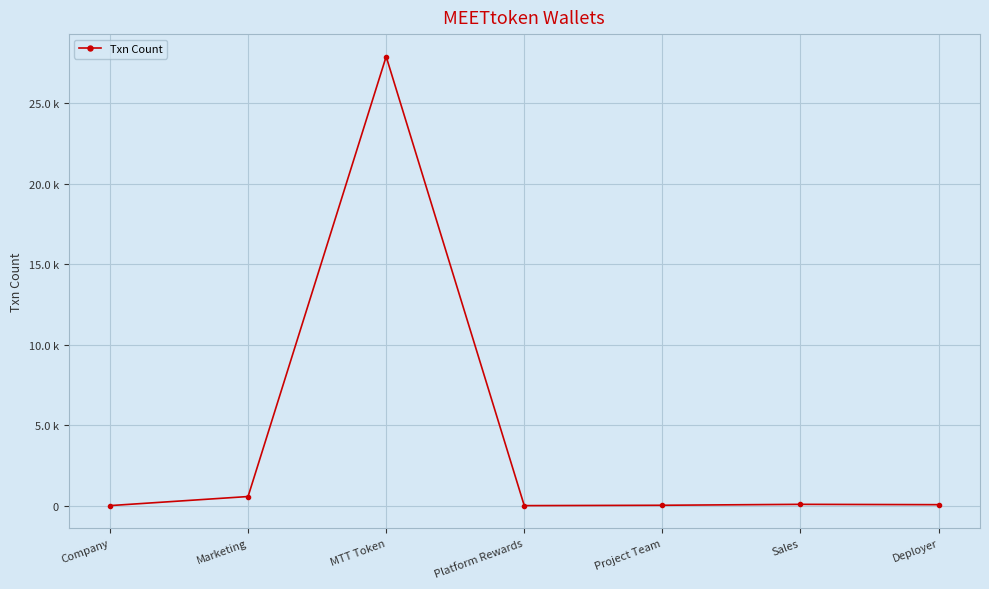

Does the chart have visible grid lines?

Yes